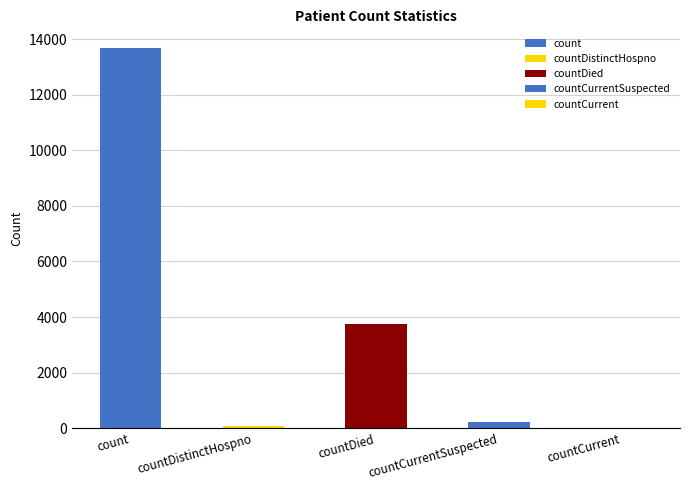

What is the average value?

3541